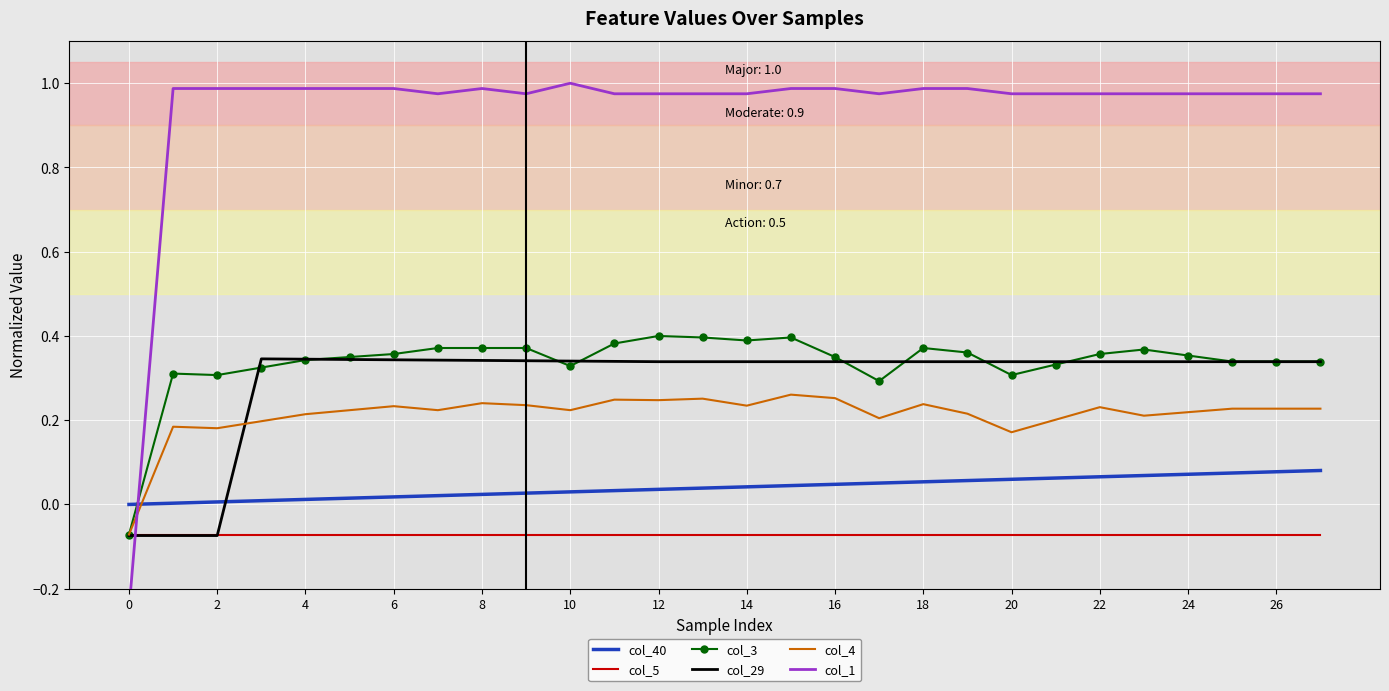

Which series ends up on top after the final intersection of col_4 and col_40?

col_4